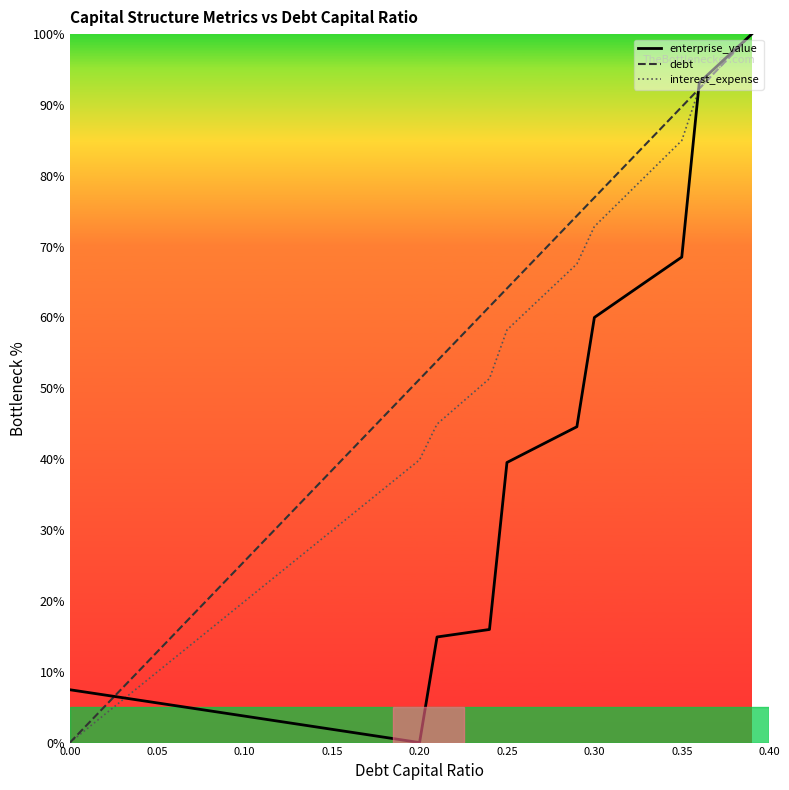

What is the maximum value for enterprise_value?

100.0